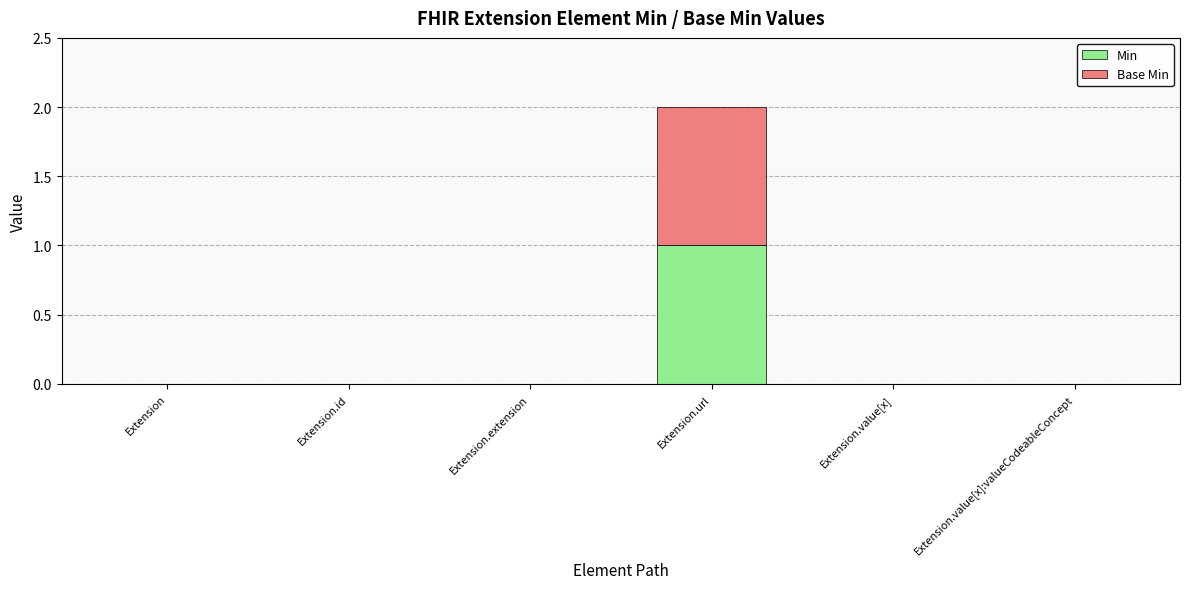

How many categories are shown in the chart?

6